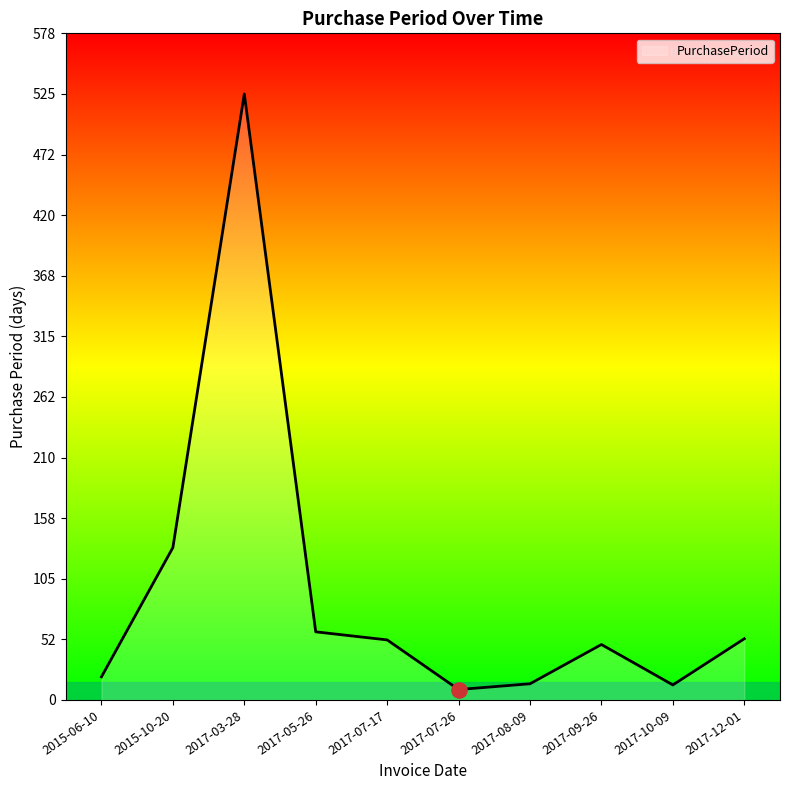

What is the ratio of the value at 2015-06-10 to the value at 2017-07-26?

2.2